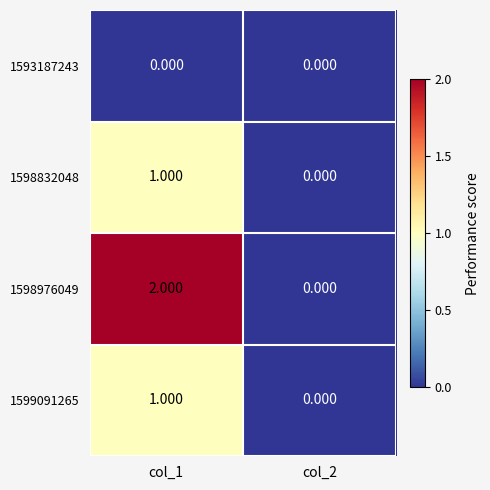

Is the value of 1598976049 at col_1 greater than the value of 1593187243 at col_2?

Yes